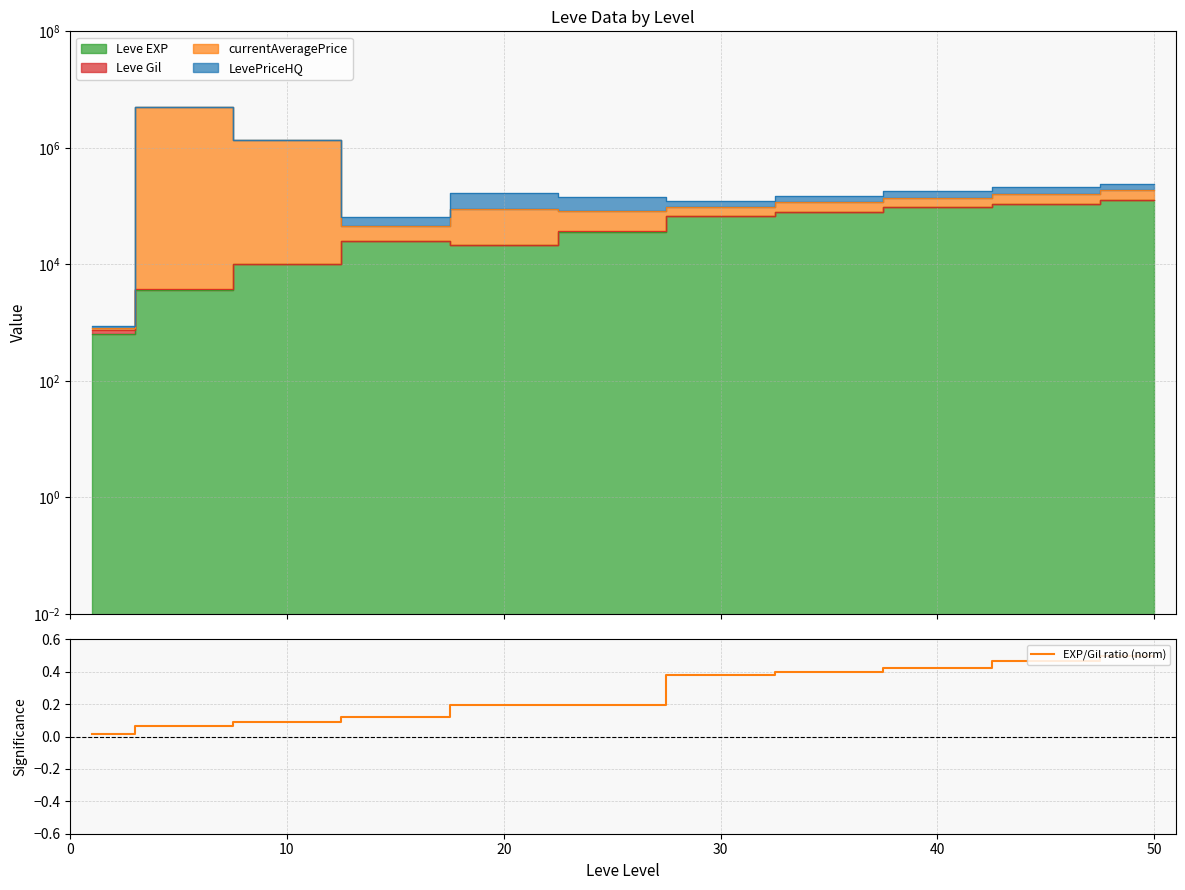

Reading right to left, transcribe all the data shown in this chart.

0.5	0.5	0.4	0.4	0.4	0.2	0.2	0.1	0.1	0.1	0.0